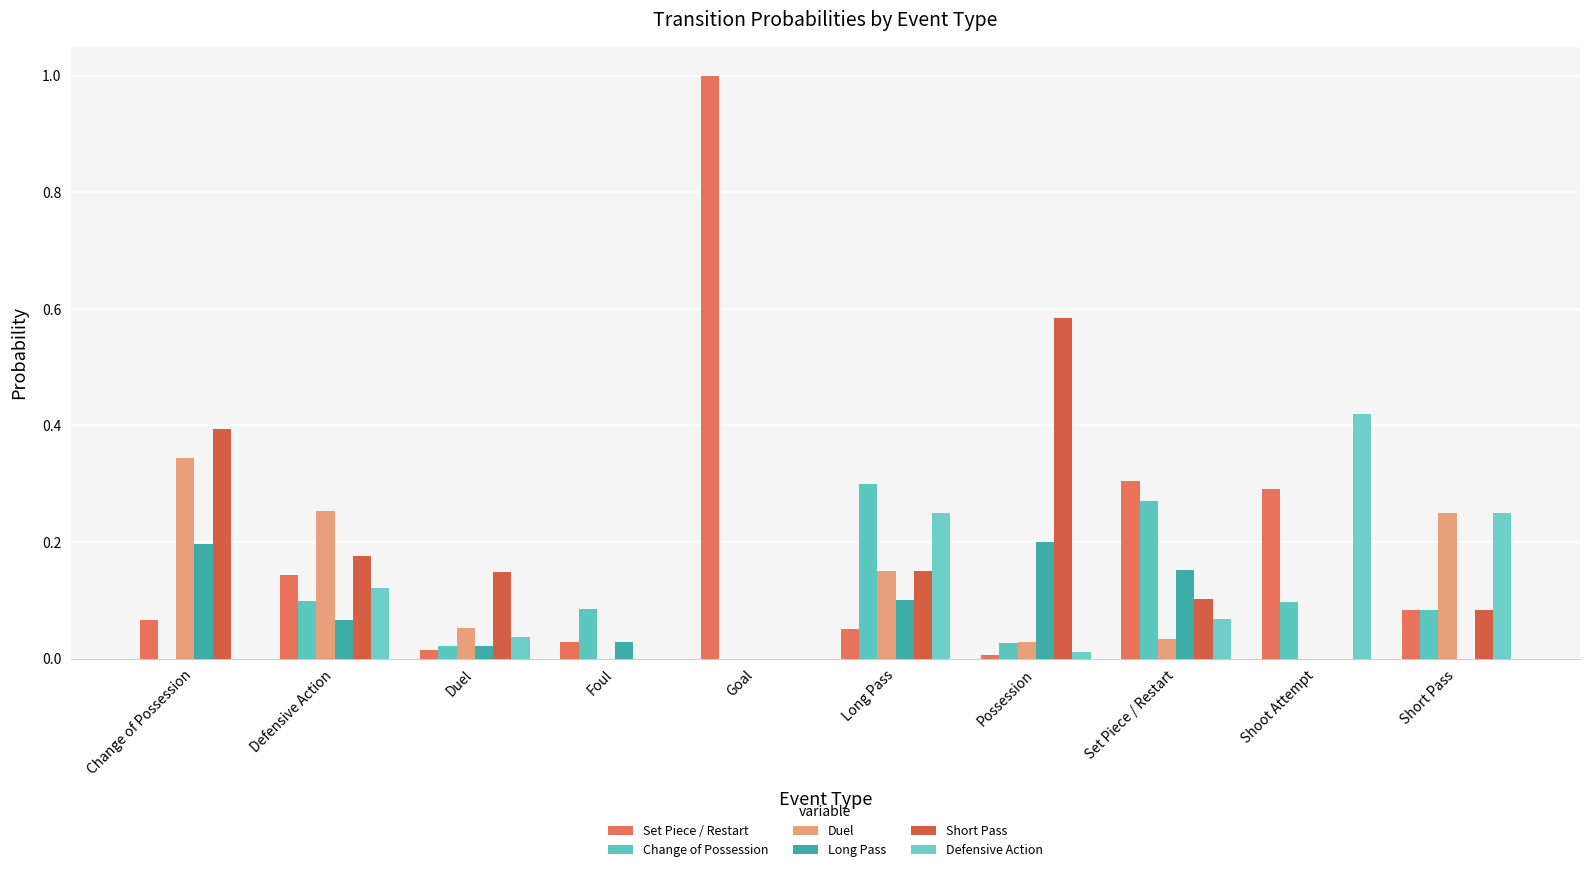

Which series has the widest spread of values?

Set Piece / Restart